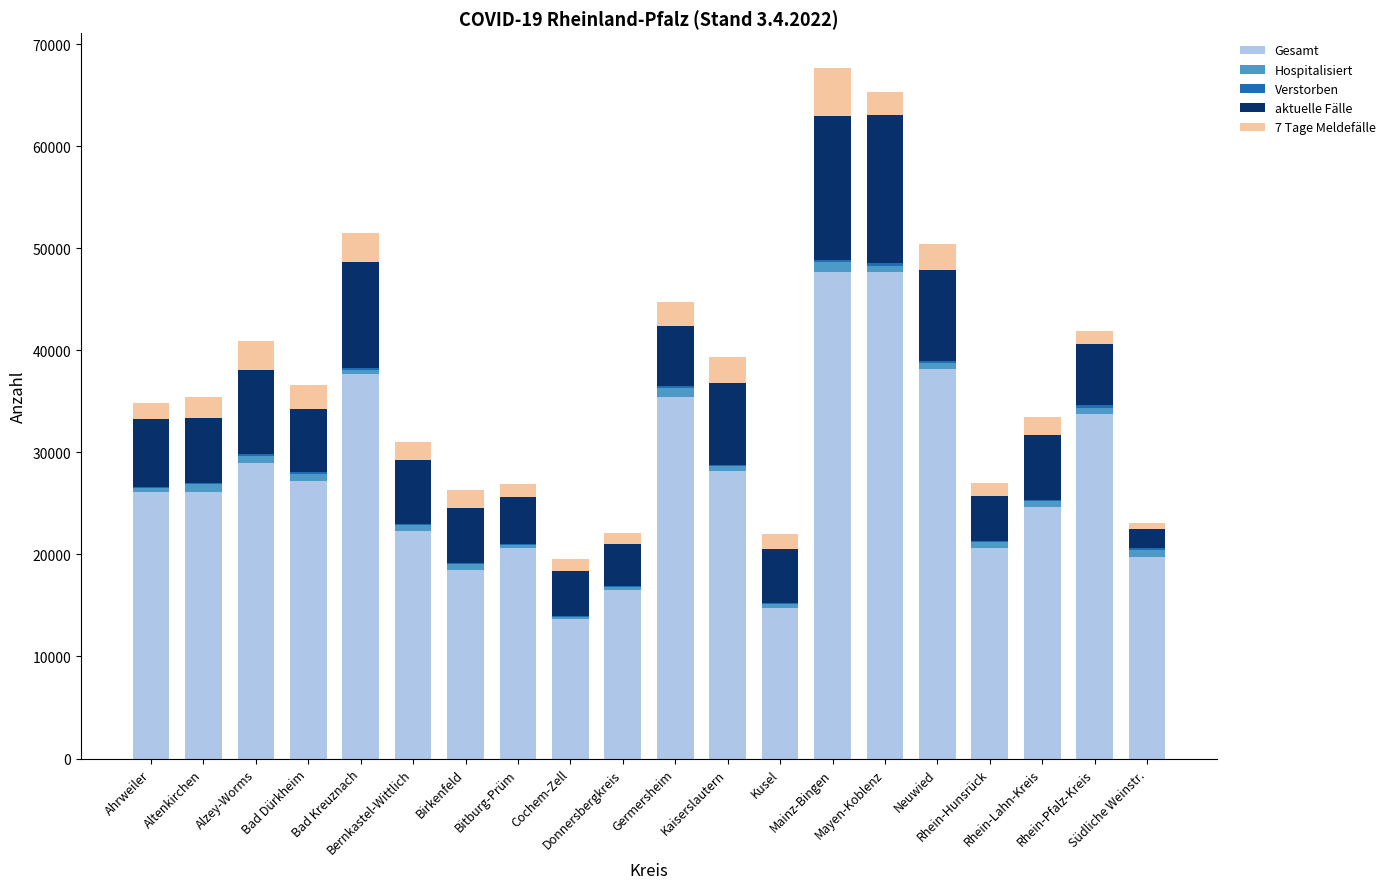

Does the chart contain stacked bars?

Yes